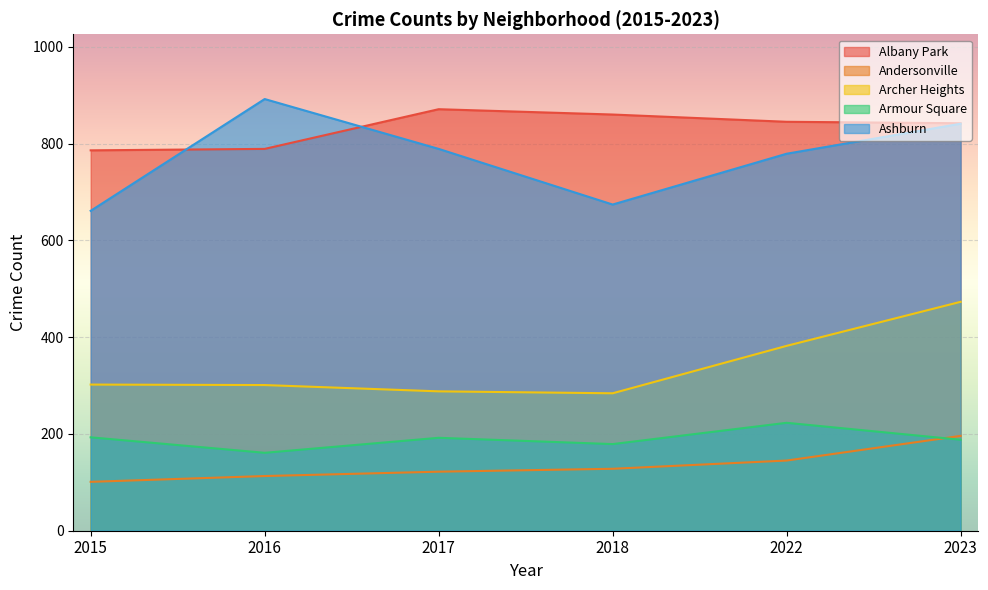

Which has a higher value, 2023 or 2022?

2022